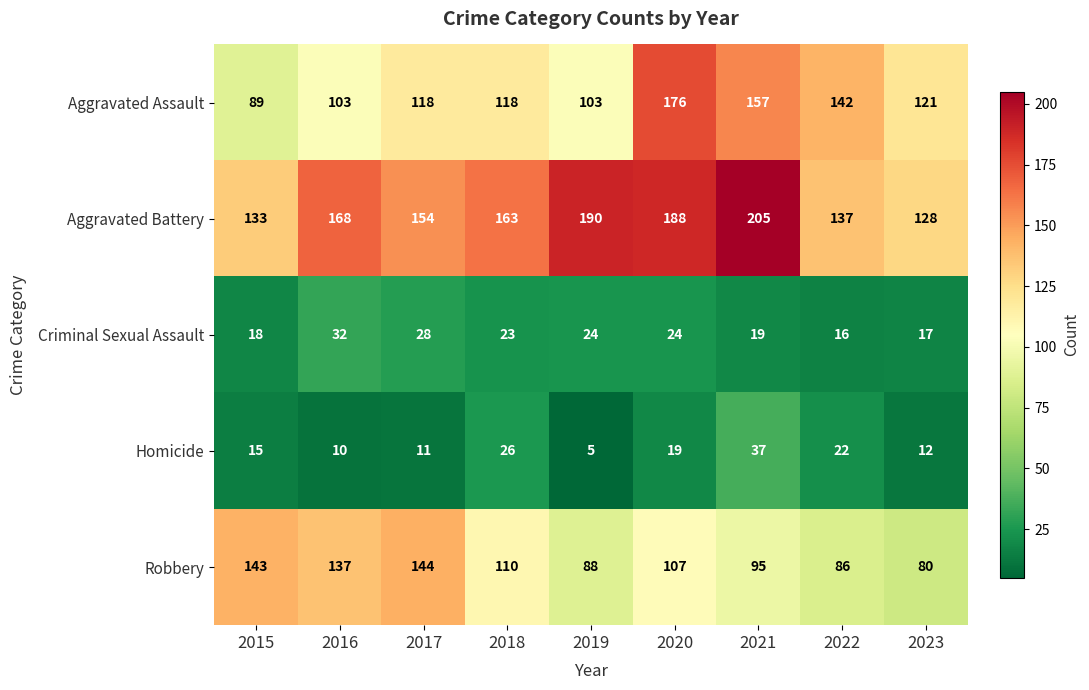

What is the difference between the highest and lowest values at 2015?

128